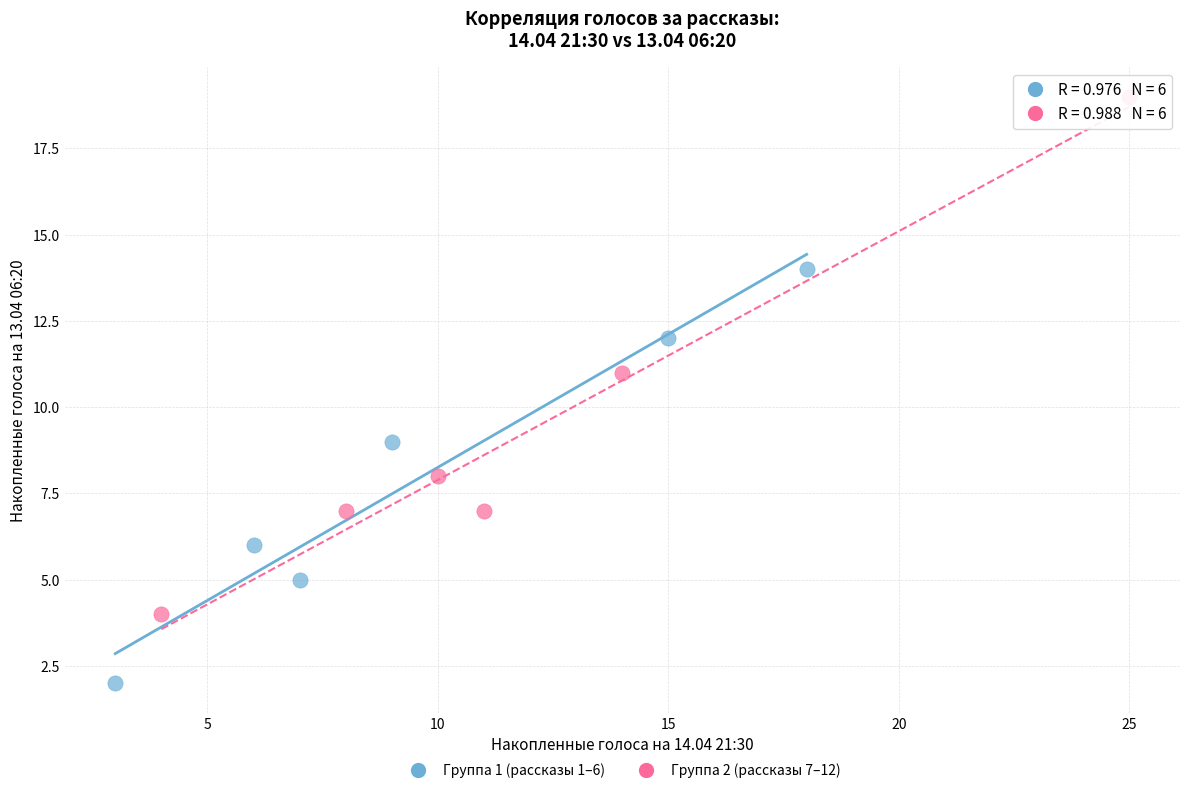

Which series has the largest Y range (max minus min)?

Группа 2 (рассказы 7–12)